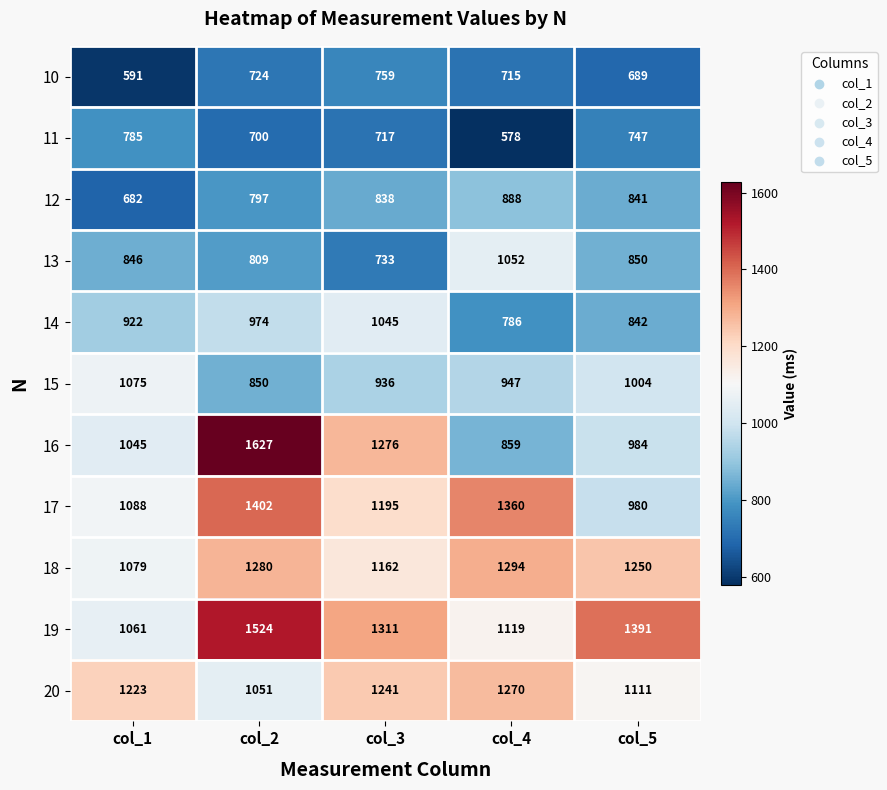

Which series has the largest range (max minus min)?

16